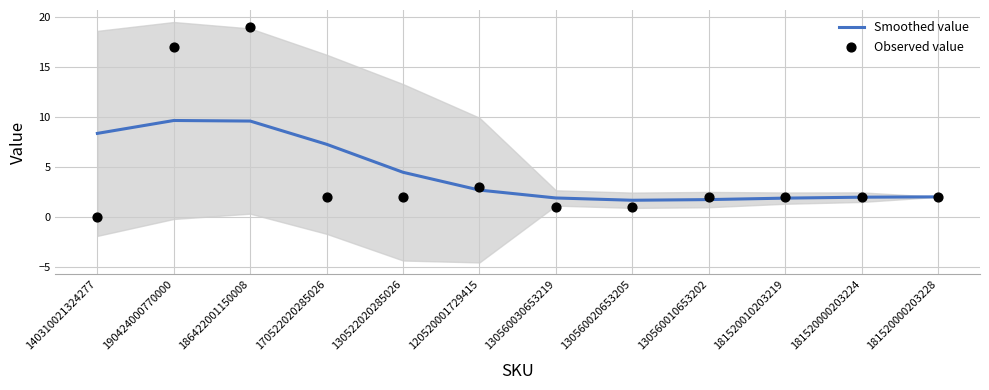

At which category is the sum across all series the highest?

186422001150008